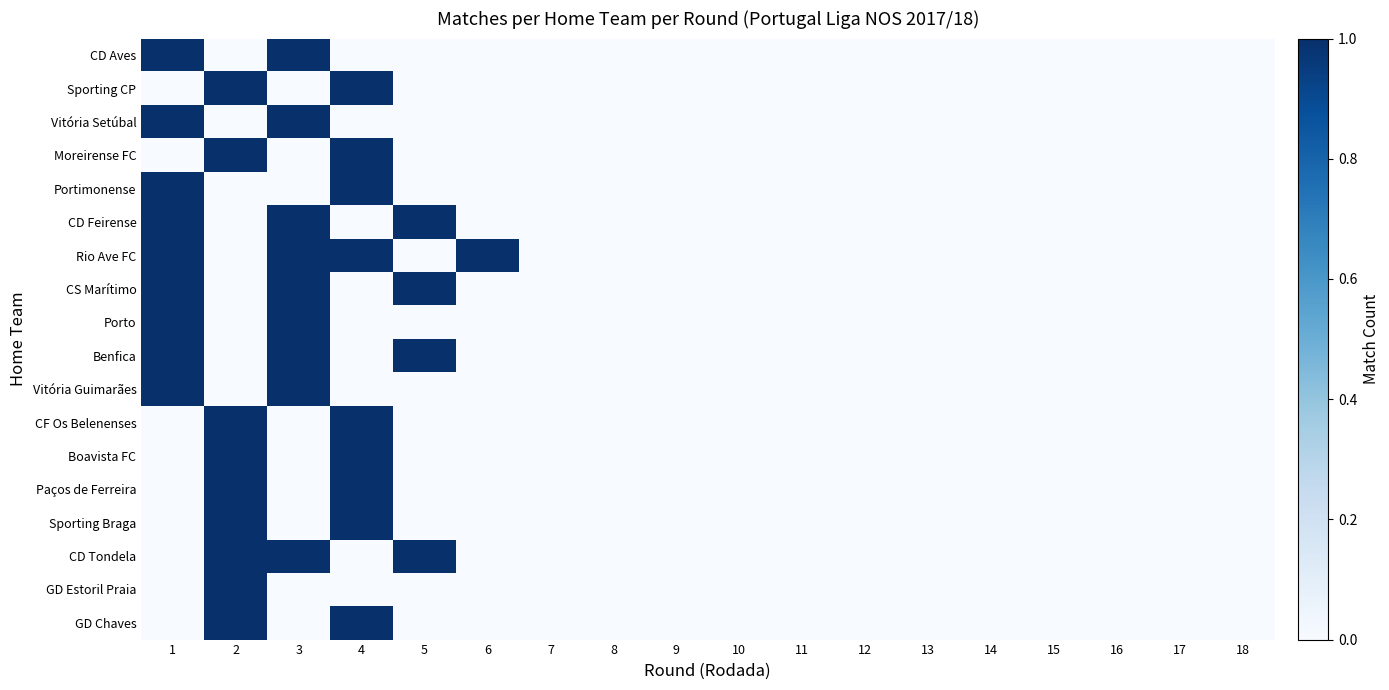

Which has a higher value, 10 or 12?

10